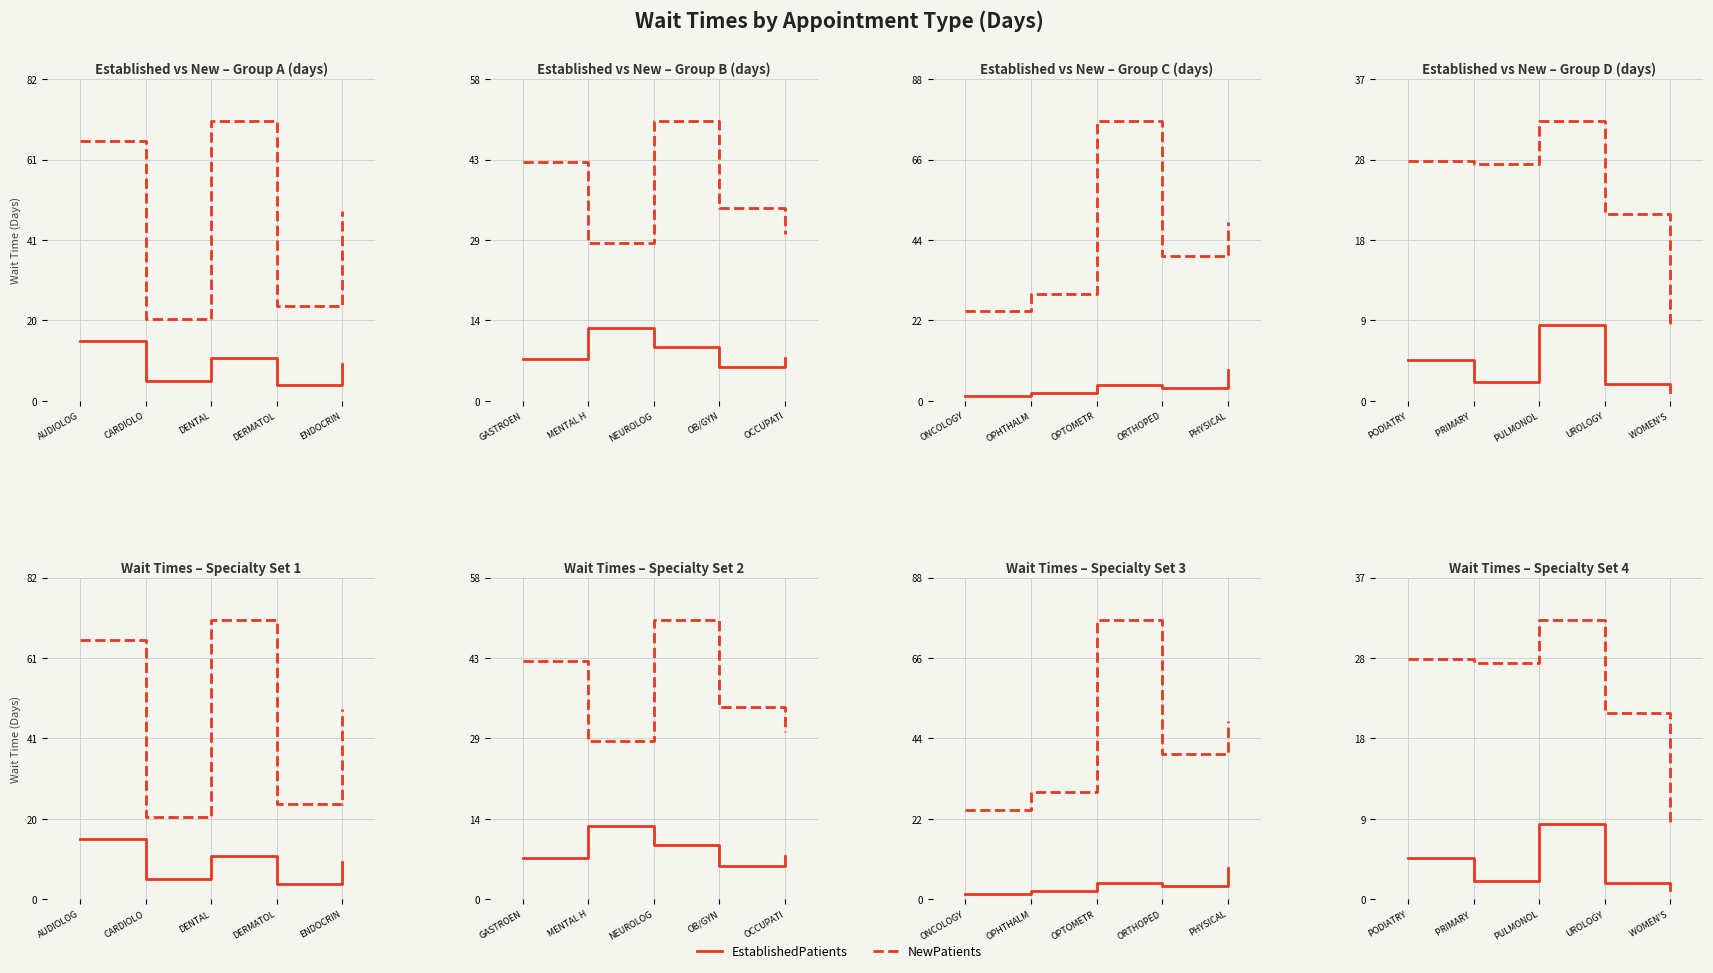

Rank the series by their maximum value, from lowest to highest.

EstablishedPatients, NewPatients